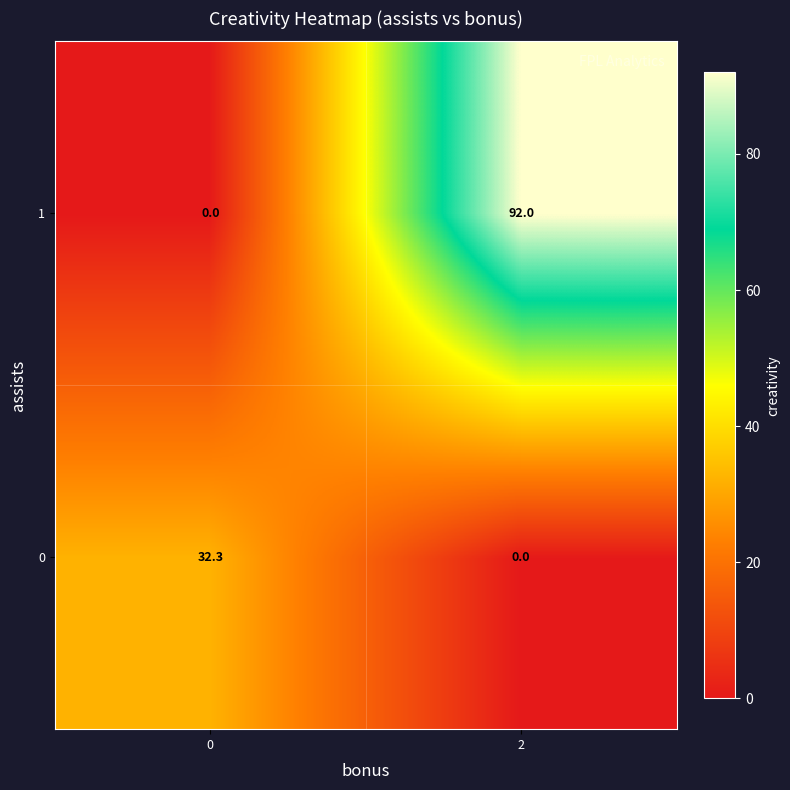

At which category is the sum across all series the highest?

2